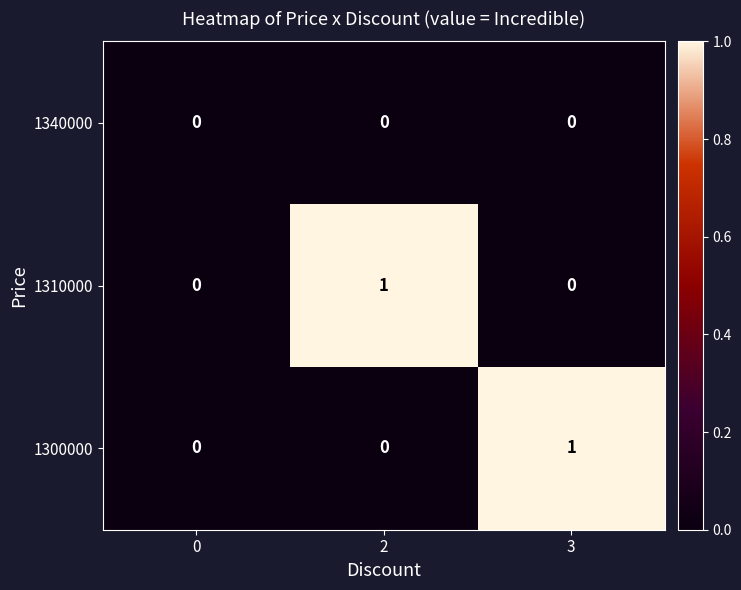

Which series changed the most between 0 and 2?

1310000